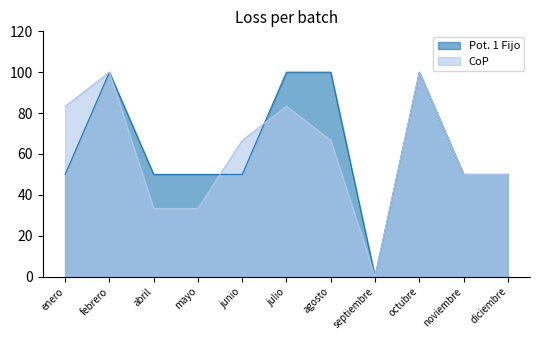

How many values in the Pot. 1 Fijo series exceed 50?

4